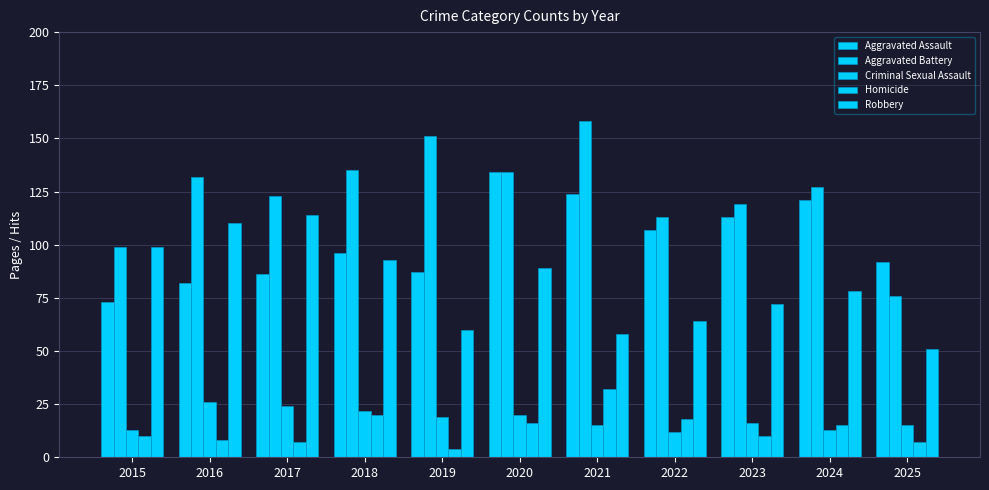

Where does the Homicide series first go above 10?

2018